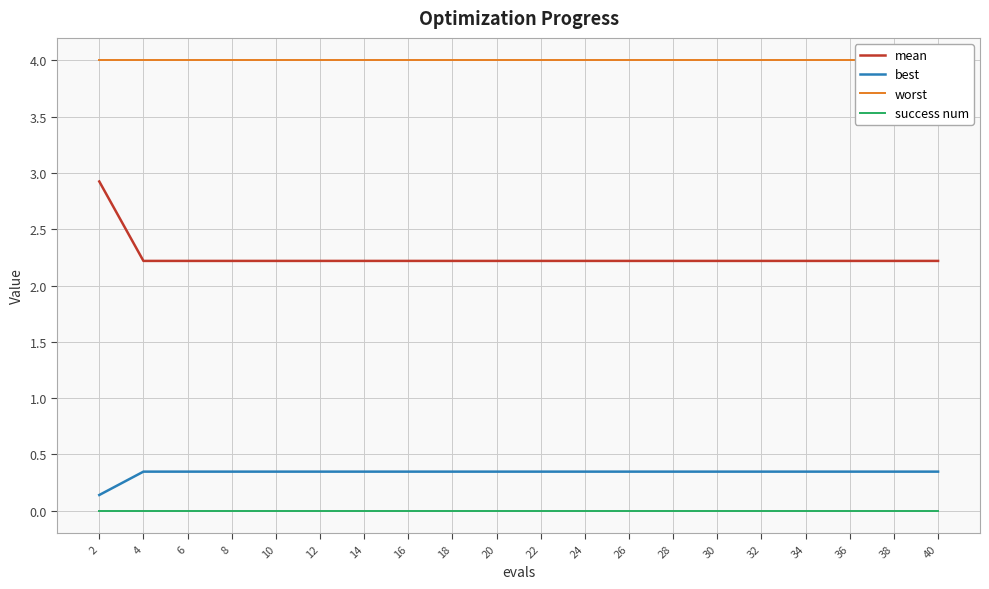

Rank the categories by mean value from lowest to highest.

4, 6, 8, 10, 12, 14, 16, 18, 20, 22, 24, 26, 28, 30, 32, 34, 36, 38, 40, 2